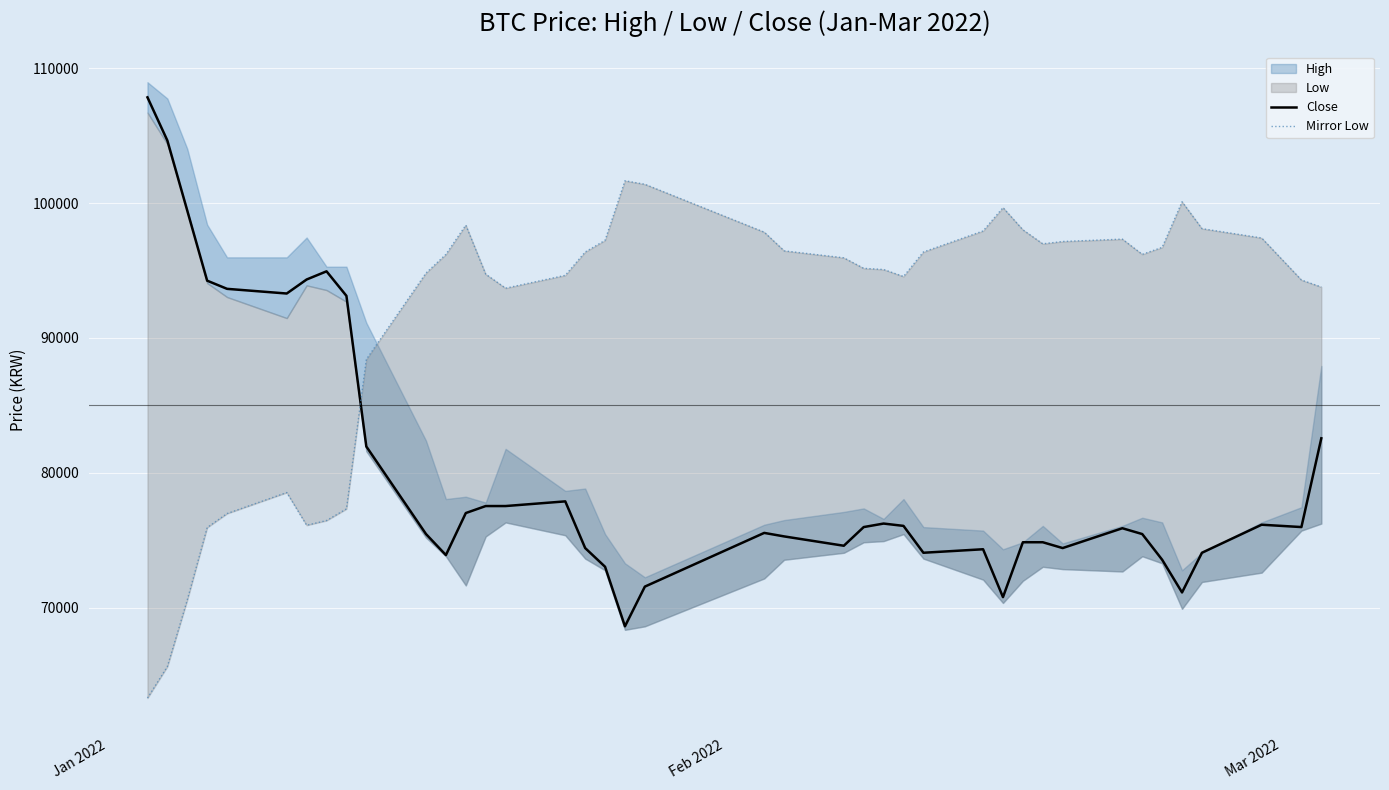

Does the chart display data point markers on the line(s)?

No